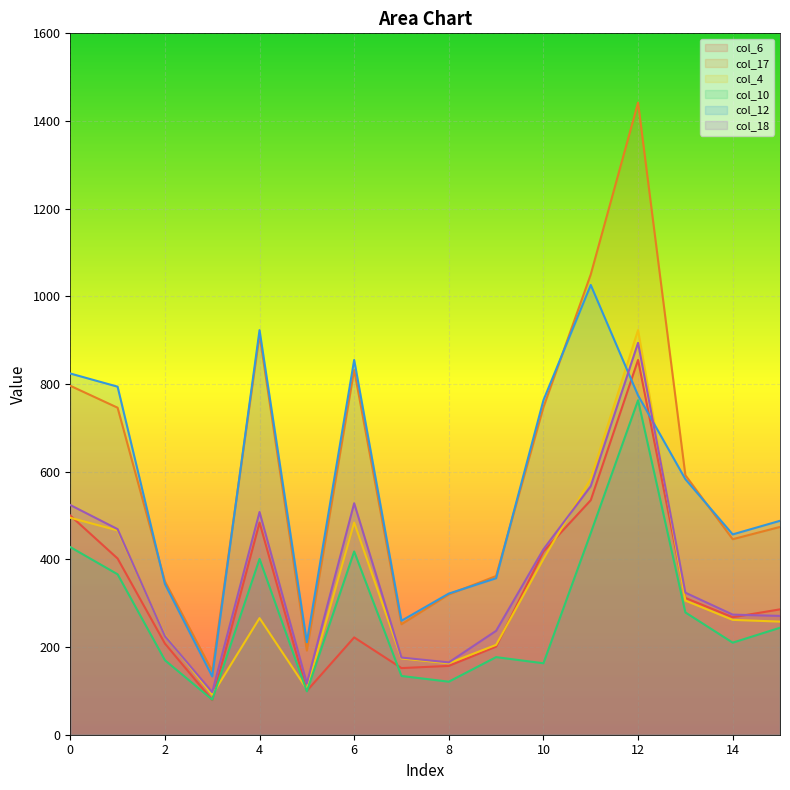

How many interior local peaks does the col_12 series have?

3